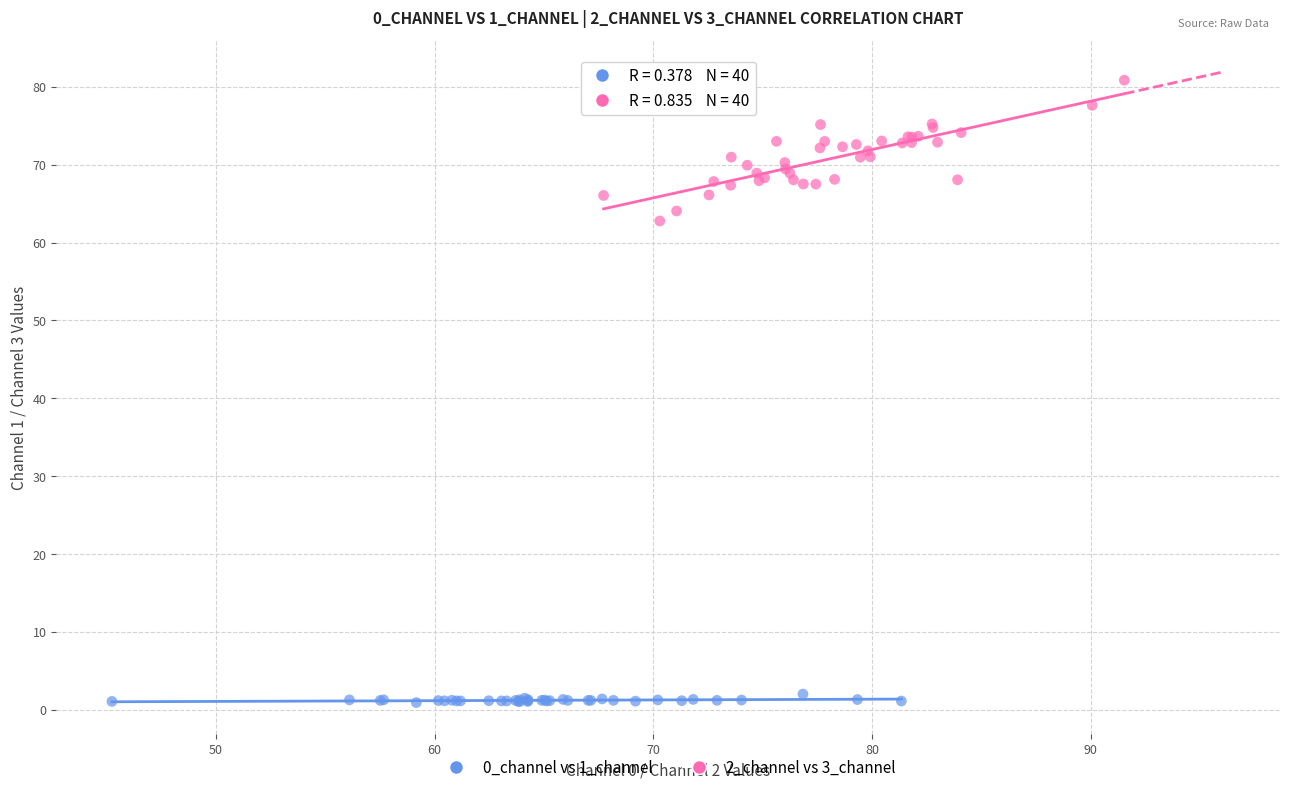

Which series reaches the minimum Y coordinate?

0_channel vs 1_channel